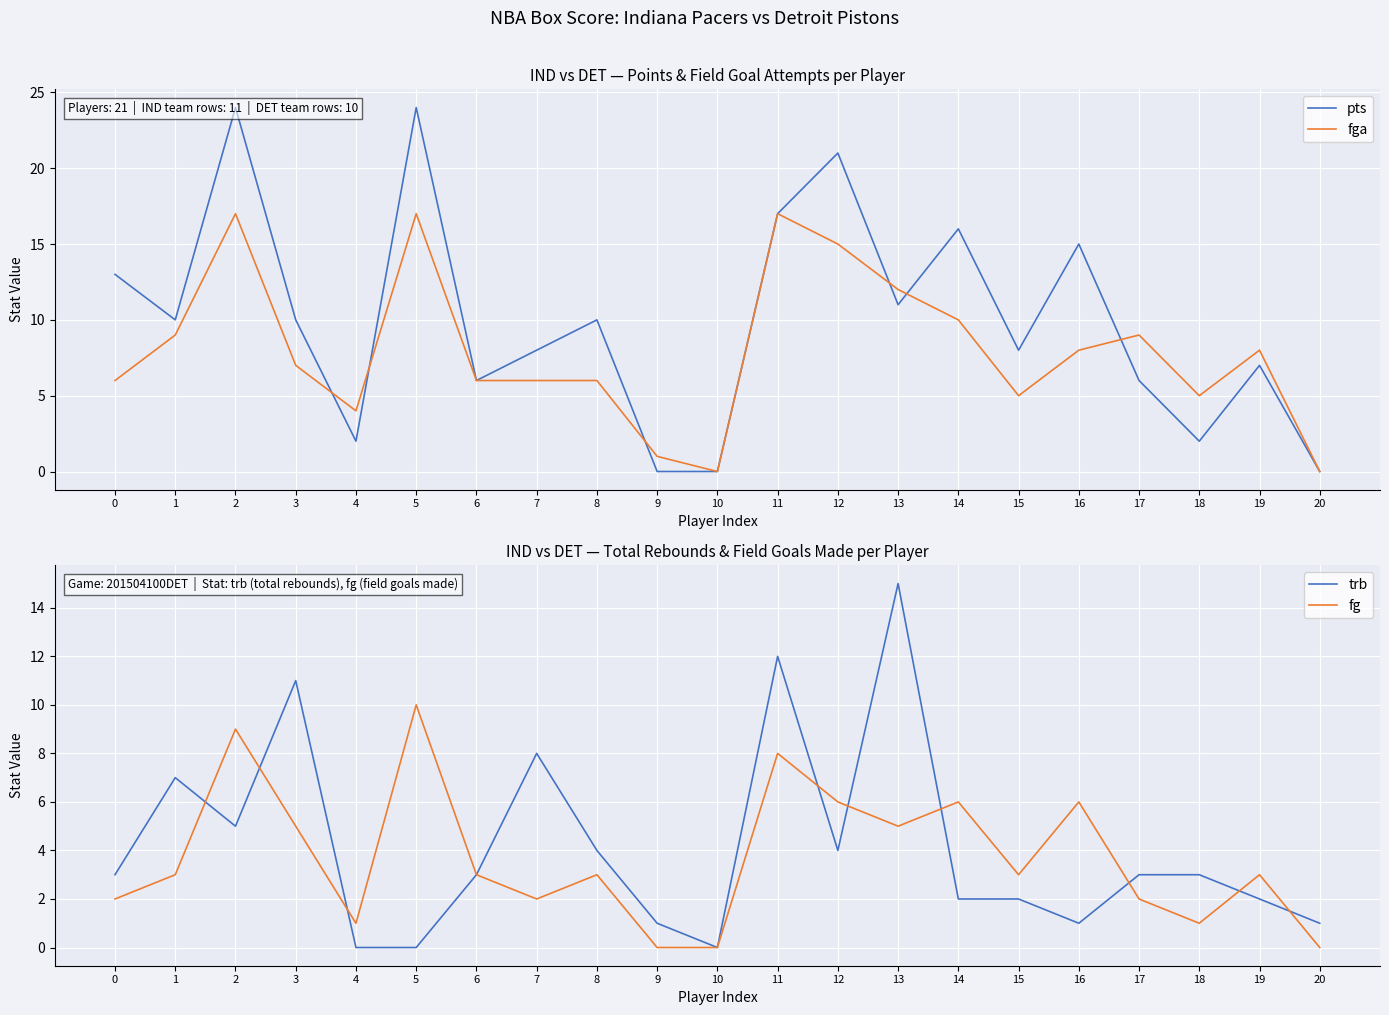

True or false: trb and fg intersect in this chart.

True